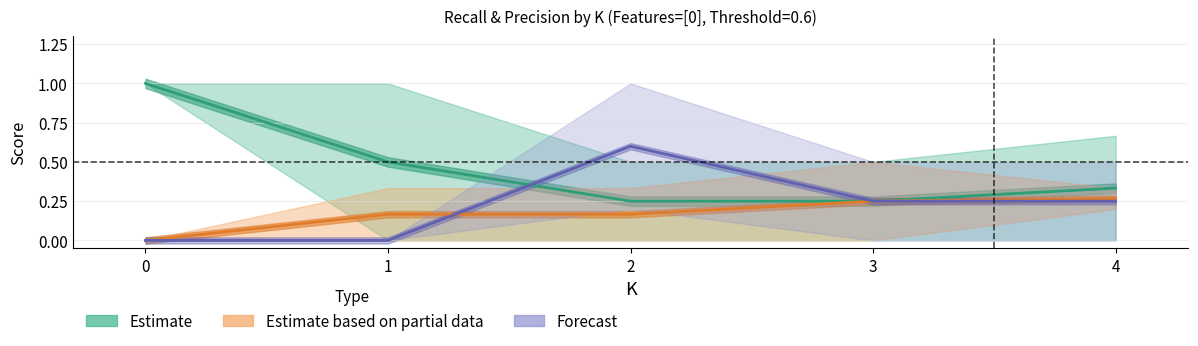

List the labels in order of Forecast value, largest first.

2, 3, 4, 0, 1